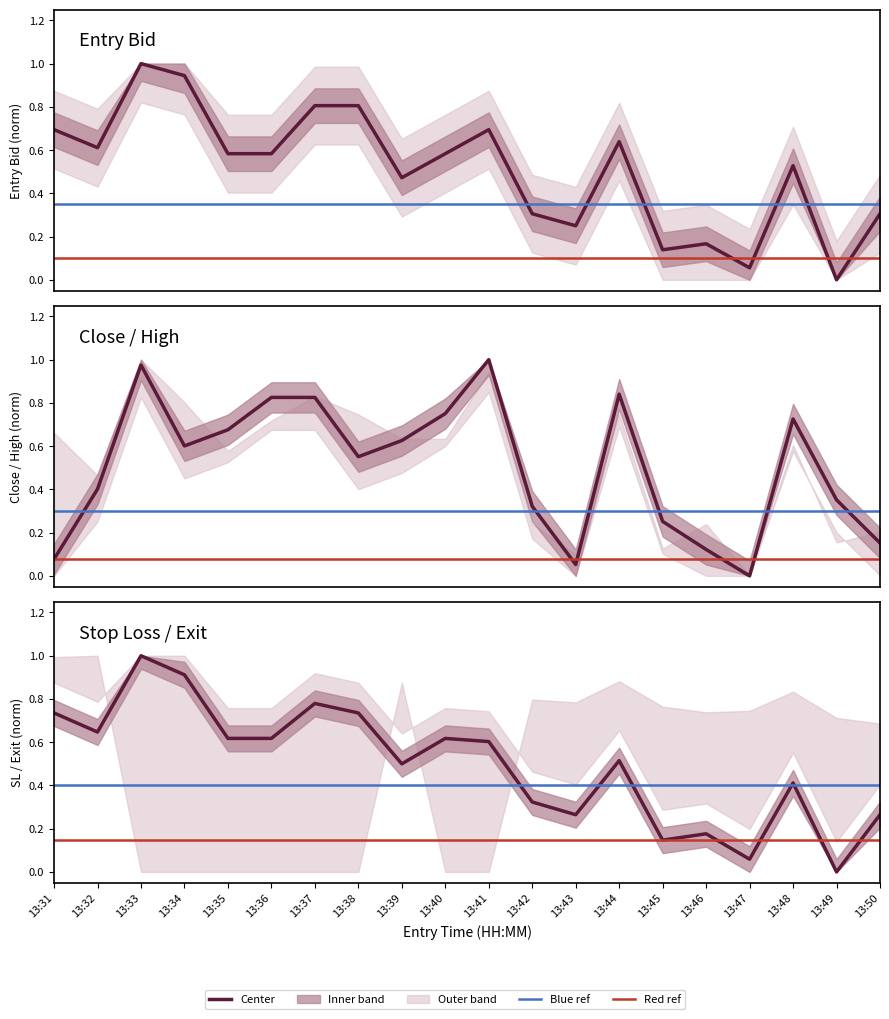

Which has a higher value, 13:41 or 13:39?

13:41